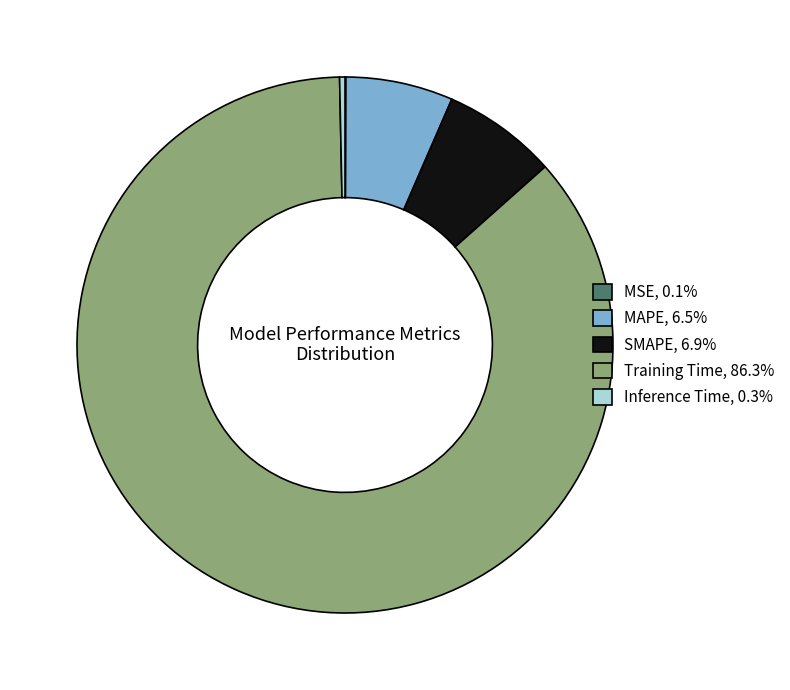

Is the sum of Inference Time, 0.3% and MAPE, 6.5% greater than half?

No